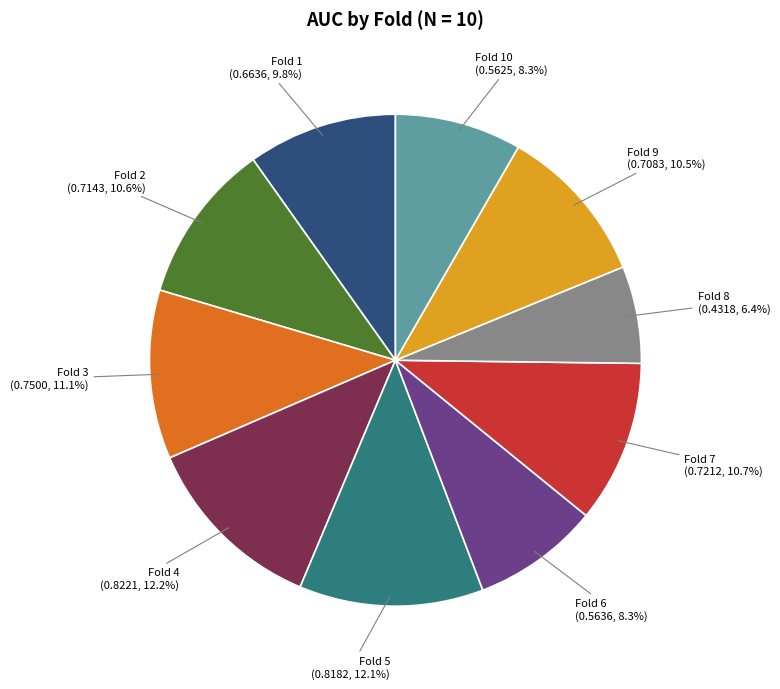

The Fold 4 slice represents 12% of the pie. True or false?

True